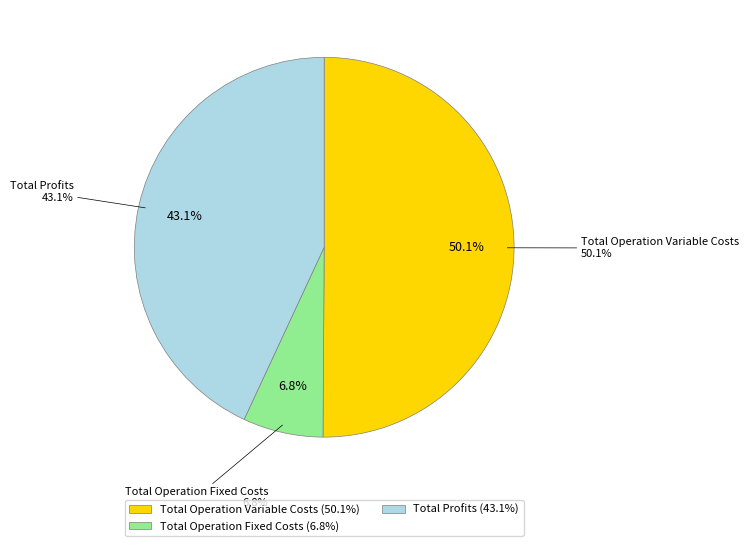

Which category has the biggest portion of the pie?

Total Operation Variable Costs